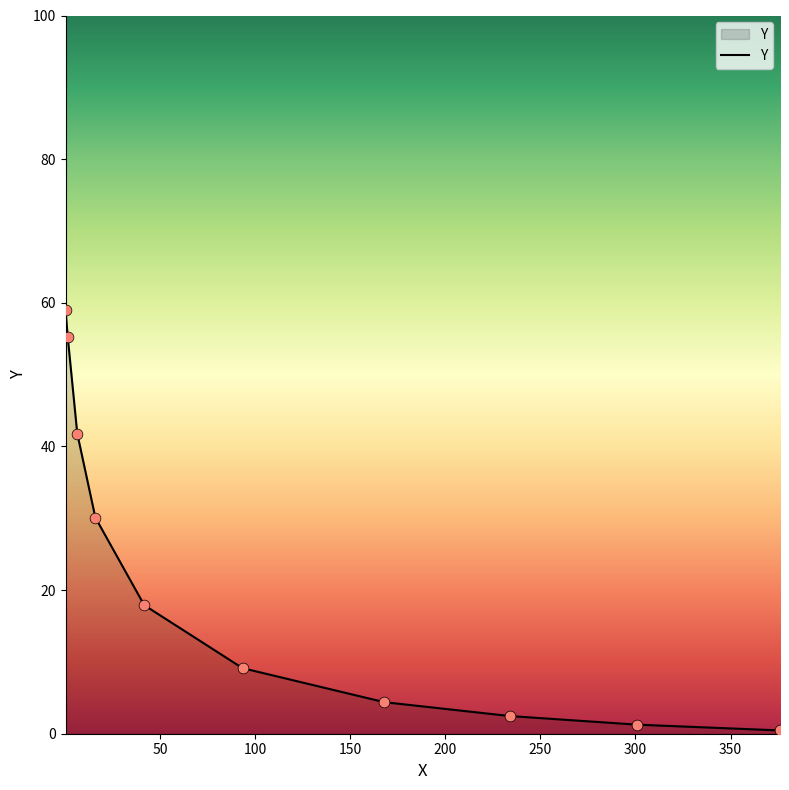

What is the difference between the maximum and minimum values?

58.5